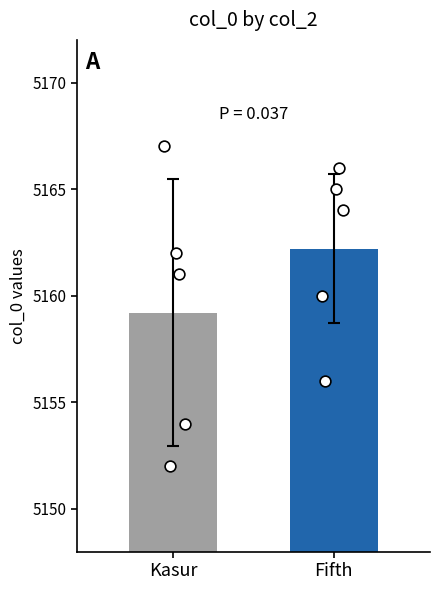

Which series contains the lowest Y value?

Kasur